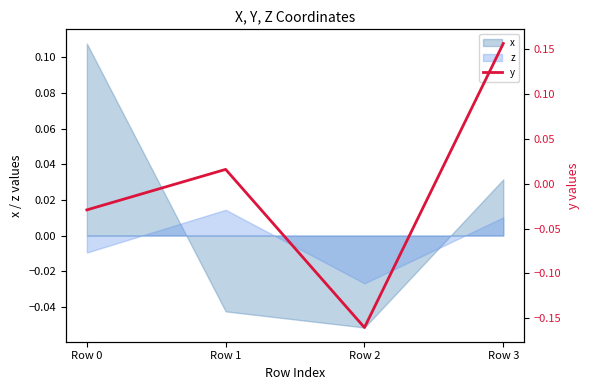

How many lines are shown in the chart?

1